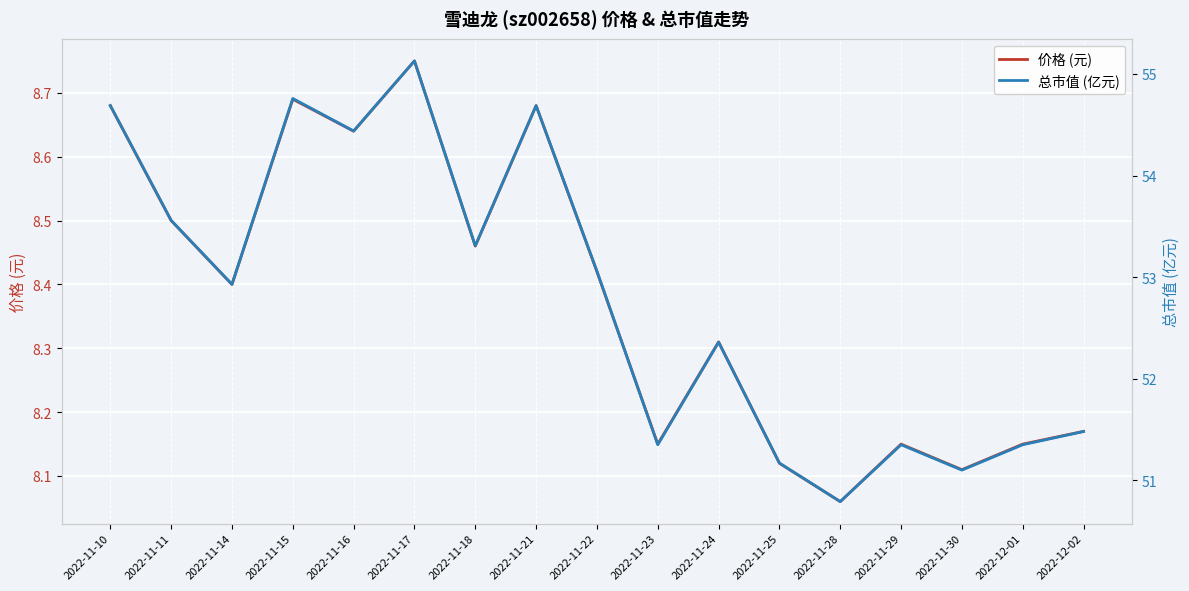

True or false: 价格 (元) and 总市值 (亿元) cross at least once.

False